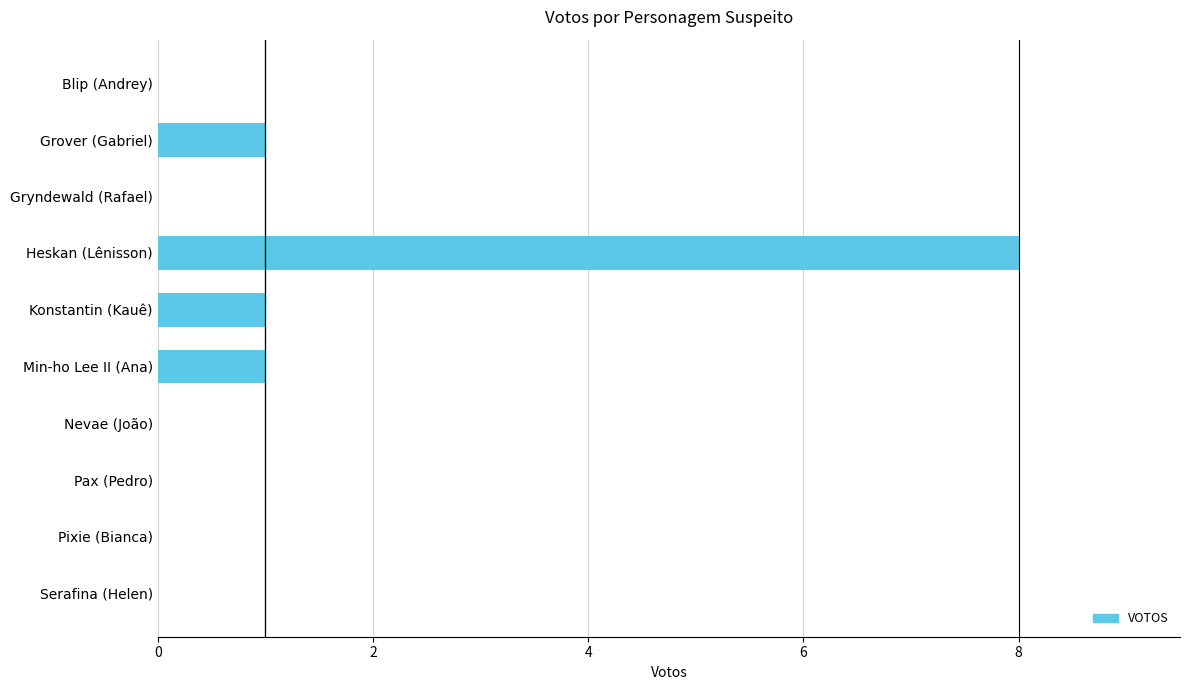

What is the change in value from Gryndewald (Rafael) to Min-ho Lee II (Ana)?

+1